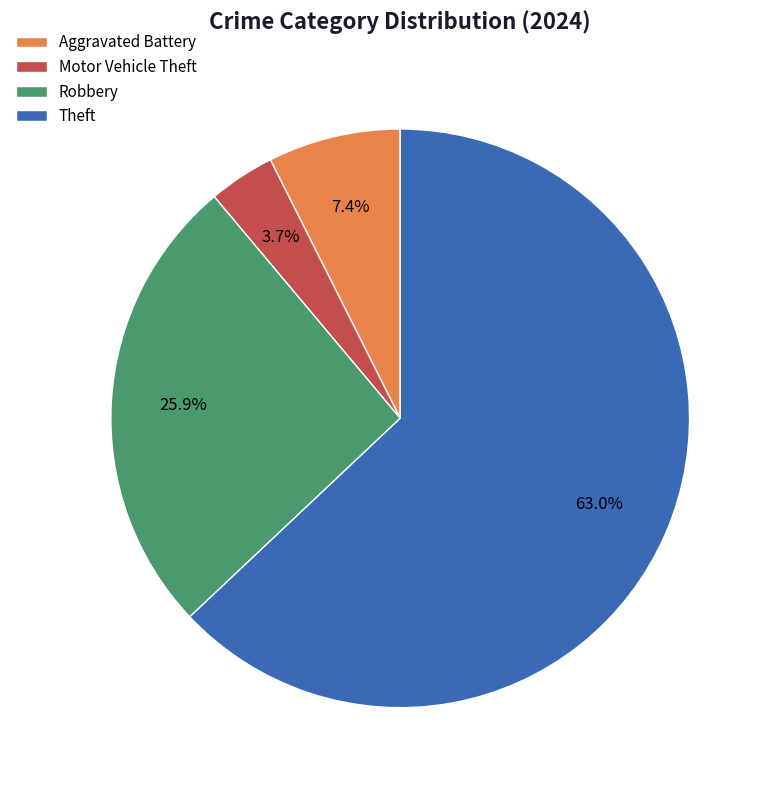

Rank the categories by value from highest to lowest.

Theft, Robbery, Aggravated Battery, Motor Vehicle Theft